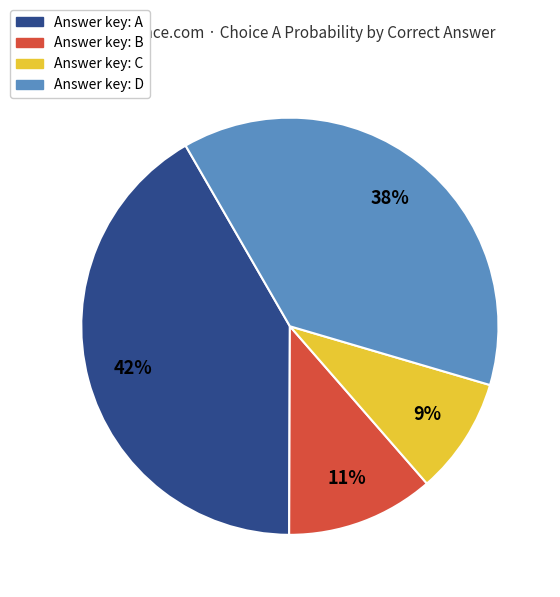

Count the number of slices in the pie.

4